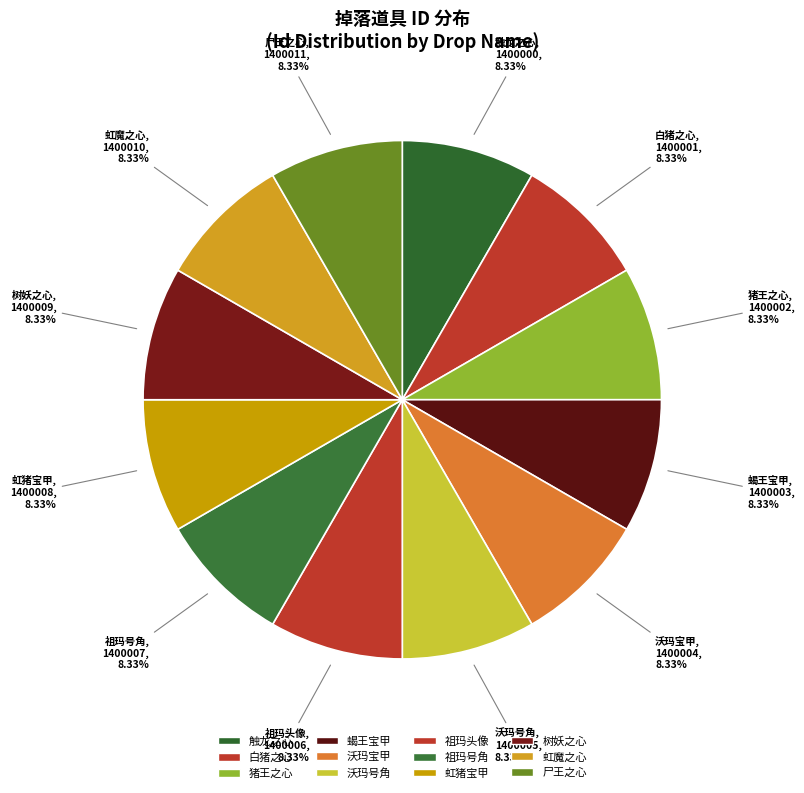

What percentage is the 祖玛头像 slice, to the nearest percent?

8%